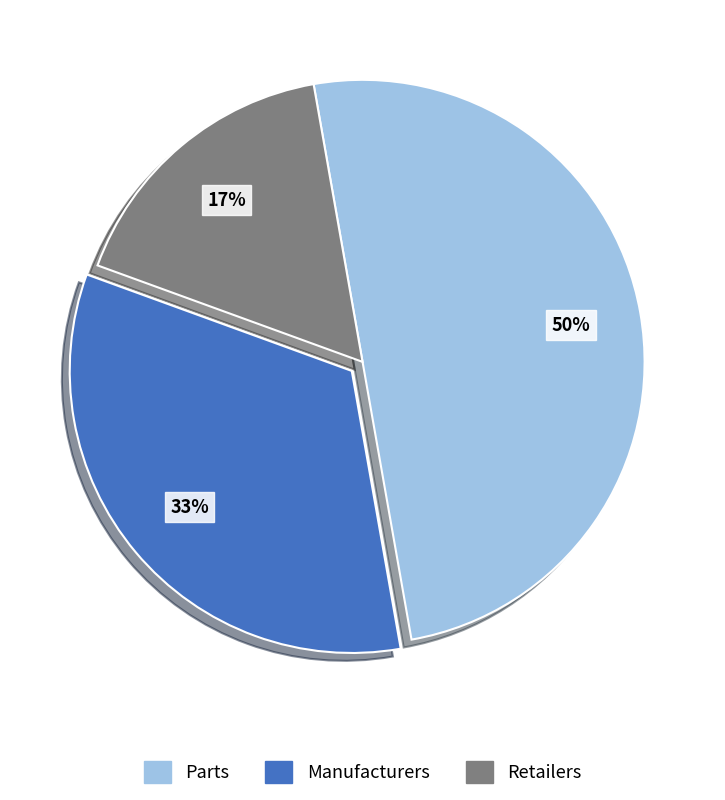

To the nearest percent, what is the average slice percentage?

33%